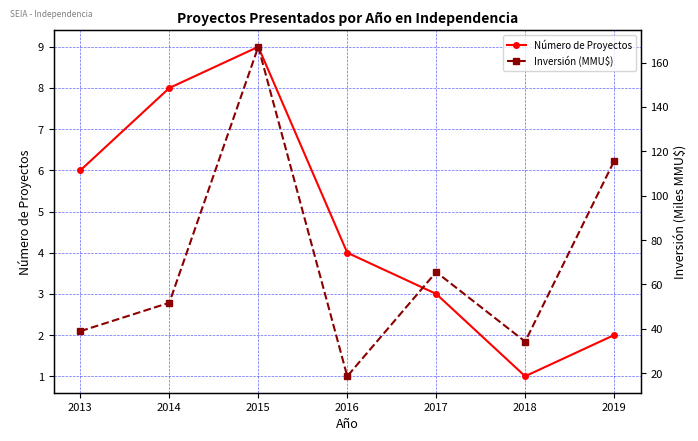

At which label does Inversión (MMU$) reach its peak?

2015